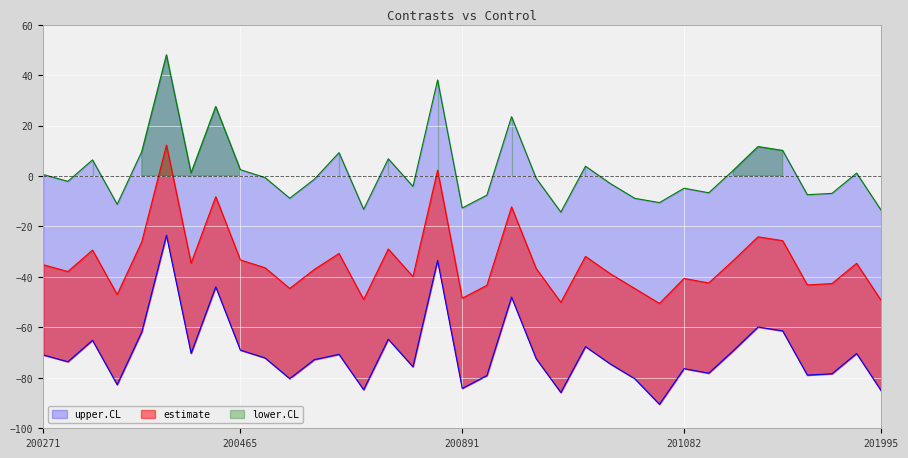

Rank the categories by upper.CL value from lowest to highest.

201007, 201995, 200651, 200891, 200308, 201070, 201054, 200542, 200892, 201620, 201653, 201107, 201082, 200790, 201044, 200276, 200559, 200993, 200509, 200271, 201842, 200437, 201248, 200465, 201028, 200278, 200785, 200646, 200317, 201461, 201293, 200944, 200464, 200791, 200432